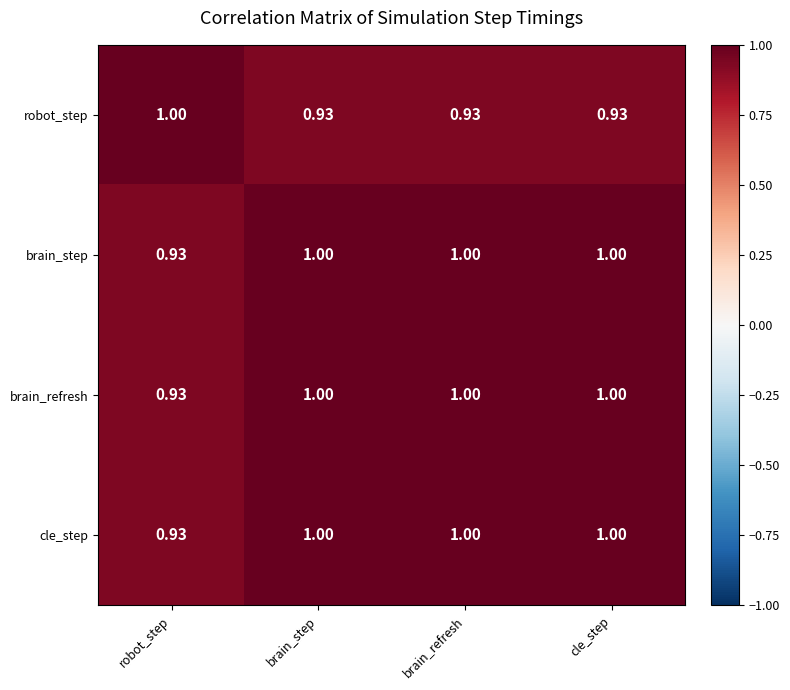

Is the value of robot_step at brain_step greater than the value of brain_refresh at brain_step?

No